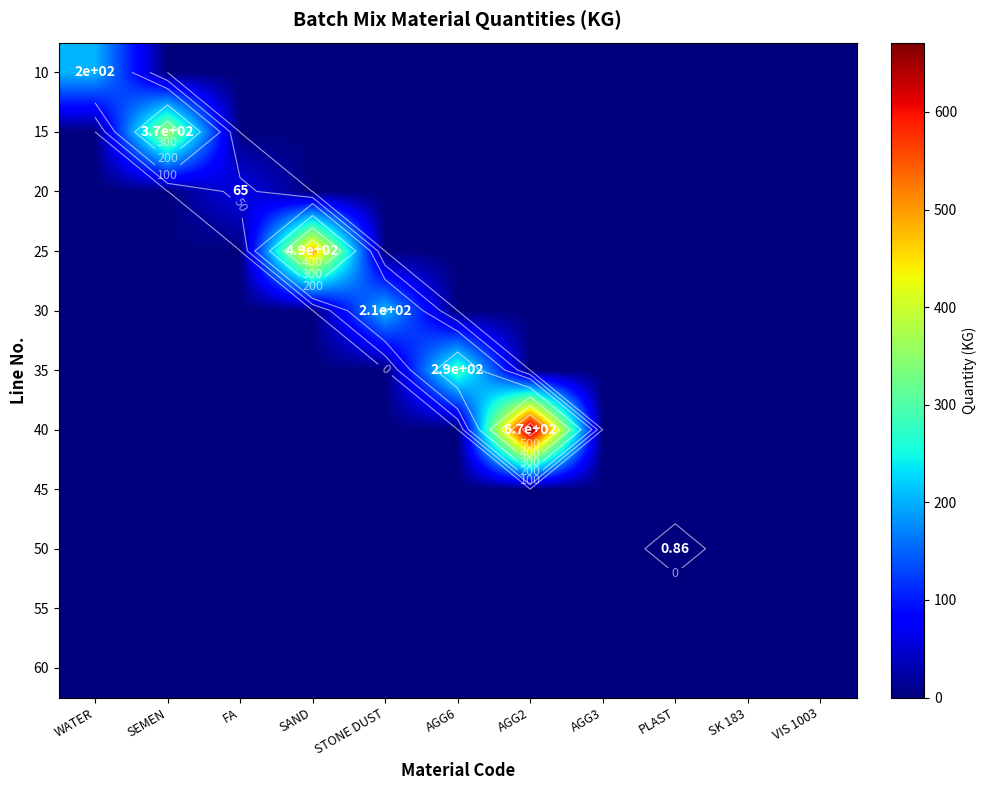

Is it true that 60 equals 0.0 at FA?

True